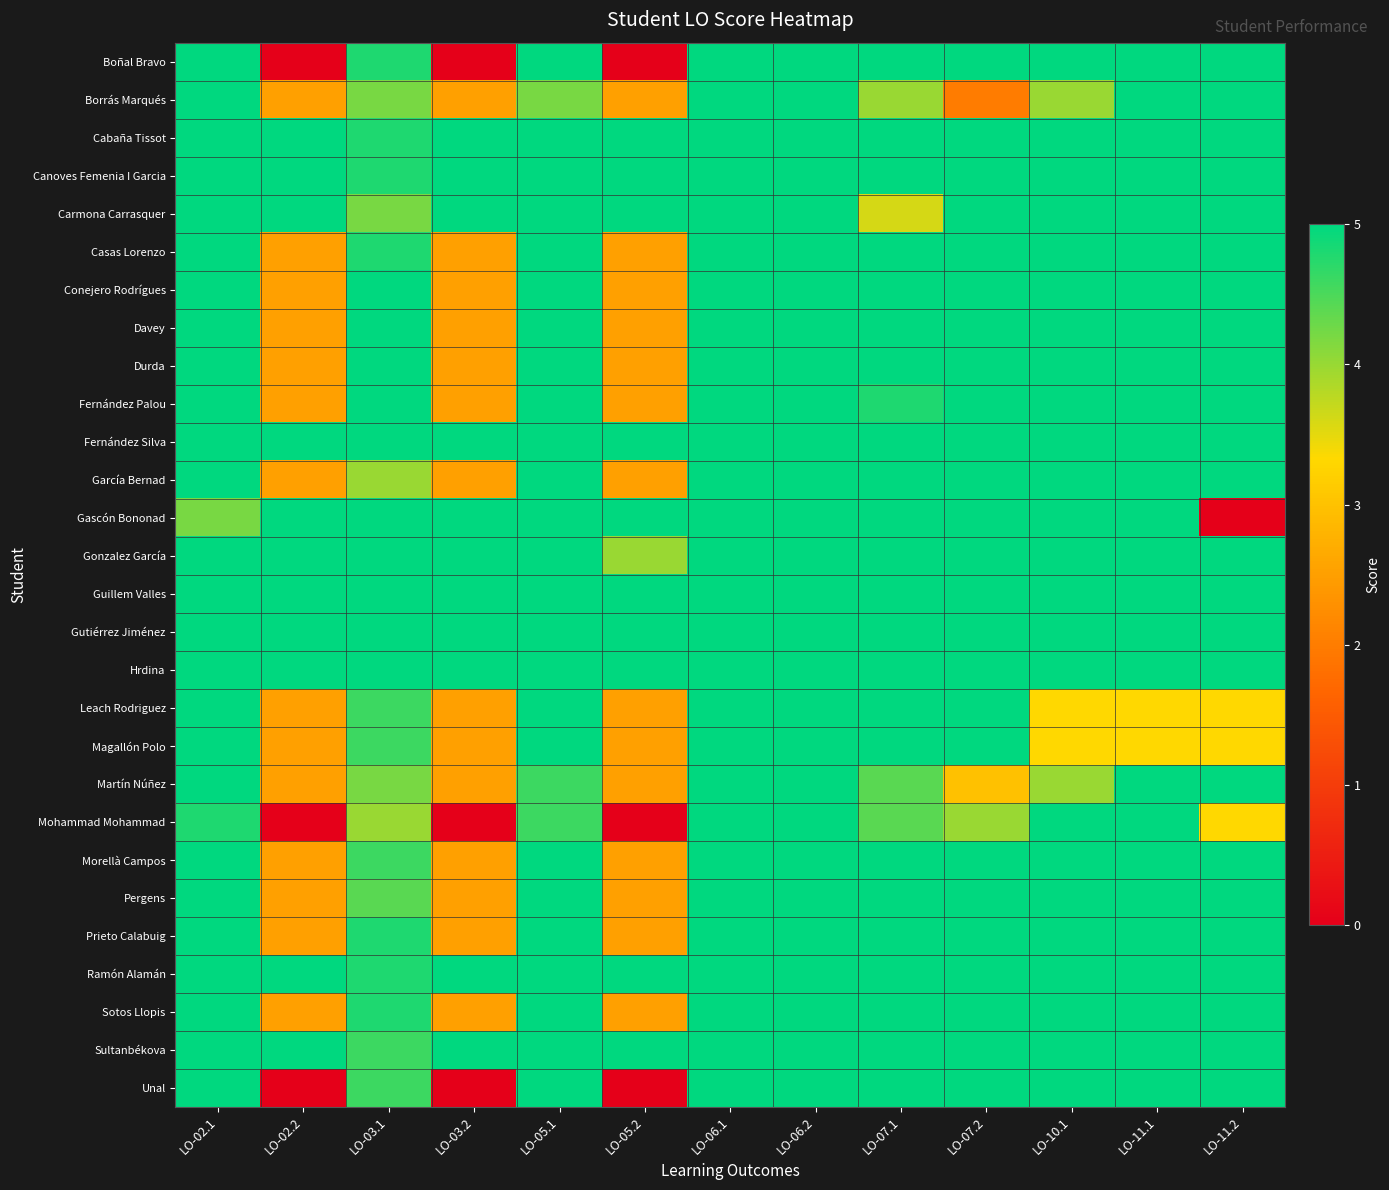

What is the total value across all series at LO-06.1?

140.0